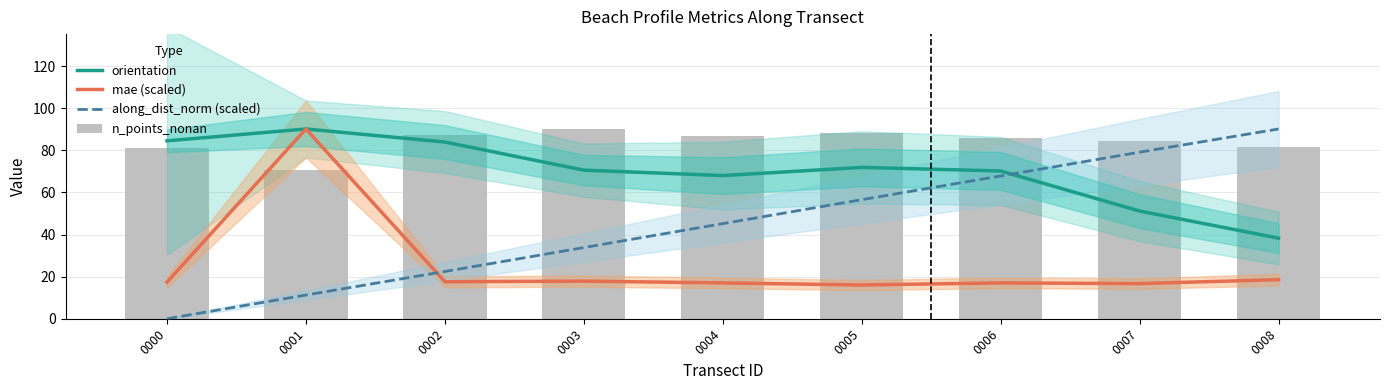

How many values in the orientation series exceed 70?

6